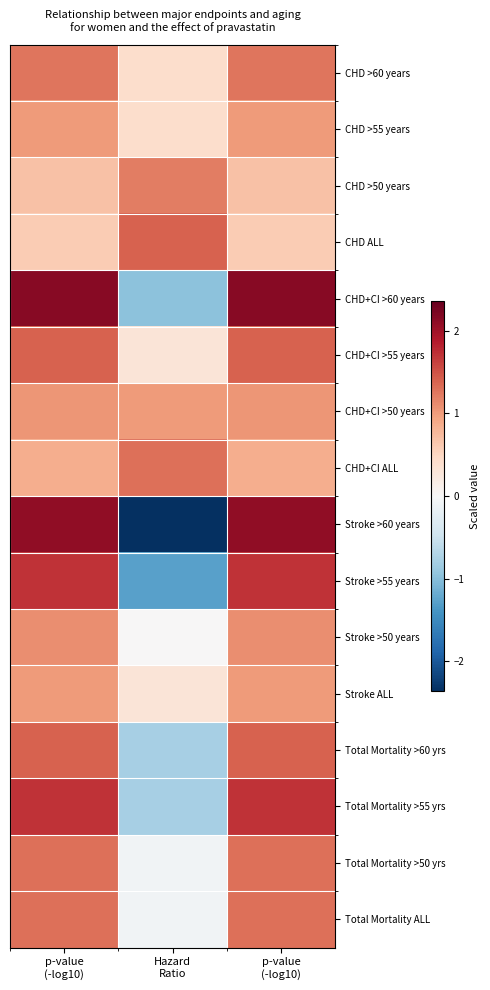

Which series has the largest range (max minus min)?

Stroke >60 years